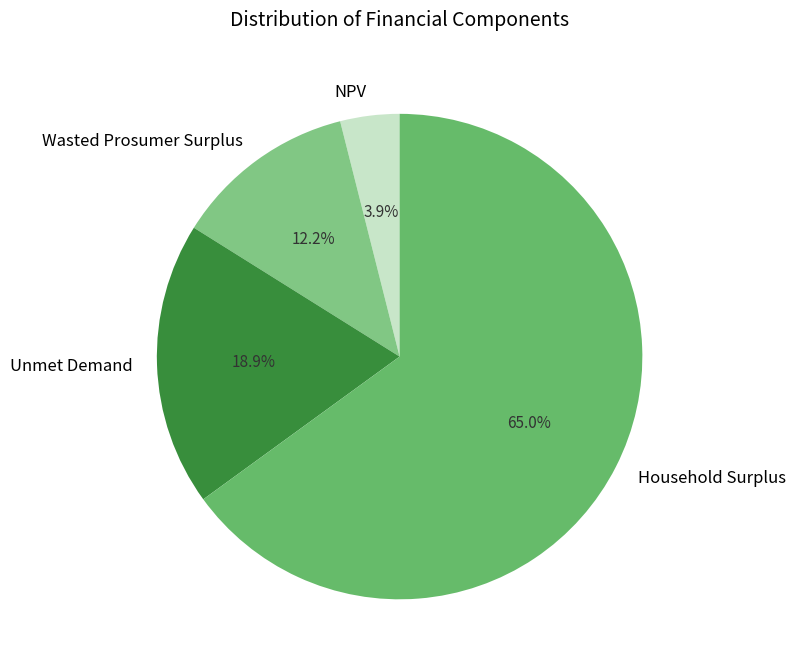

Which category accounts for the majority?

Household Surplus